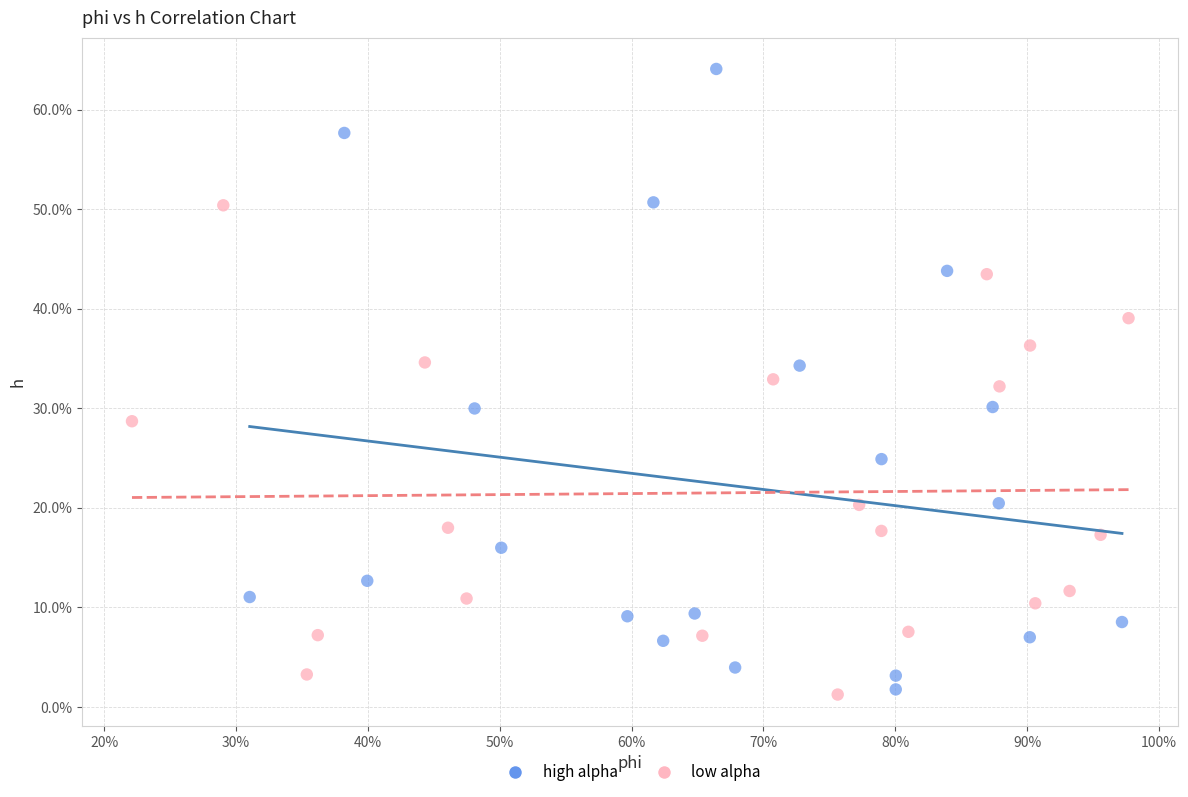

What are all the series names shown in the legend?

high alpha, low alpha